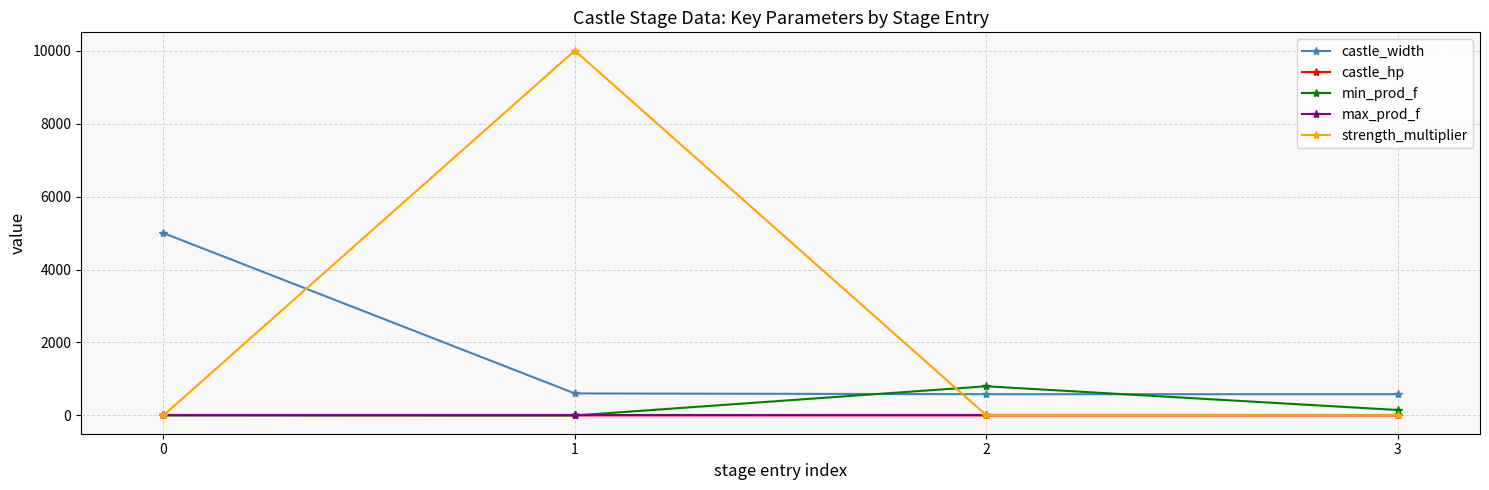

What is the maximum value shown in the chart?

10000